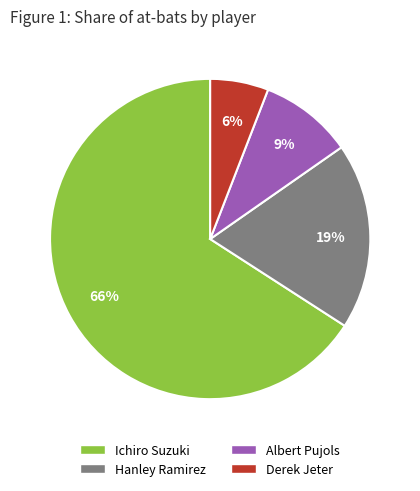

How many slices are in this pie chart?

4